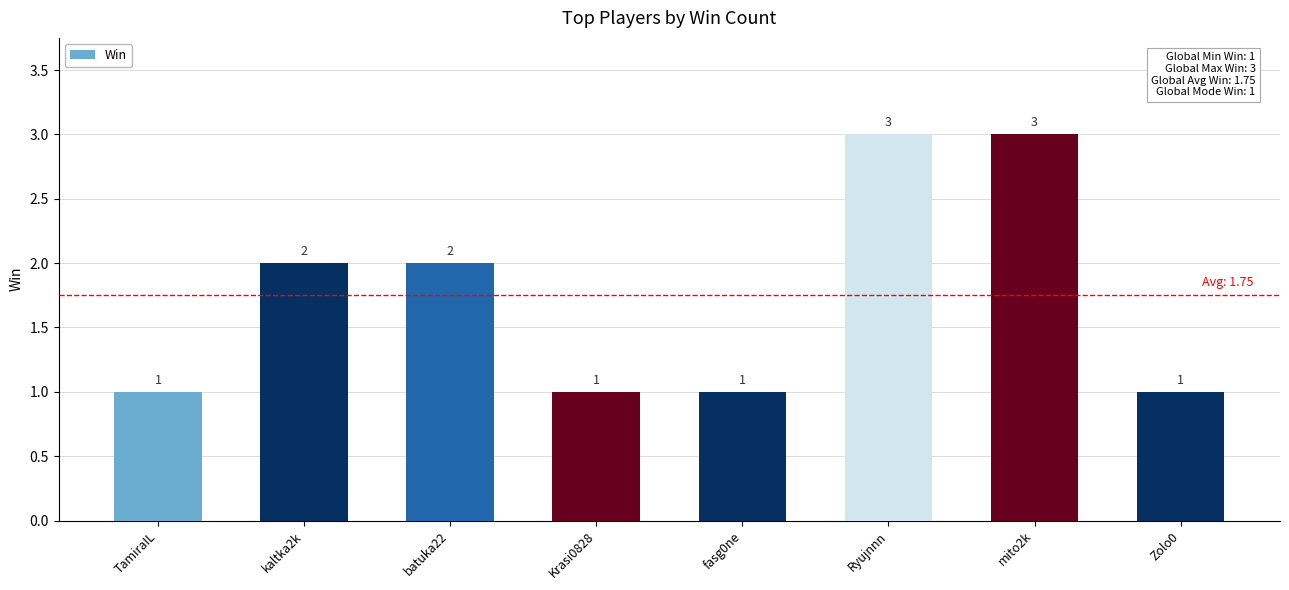

True or false: the data shows 5 at Ryujnnn.

False